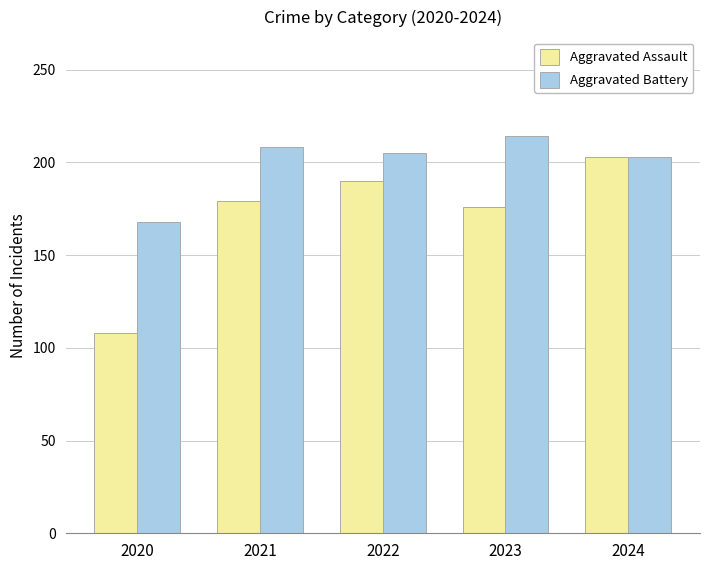

At how many categories does at least one series exceed 197?

4